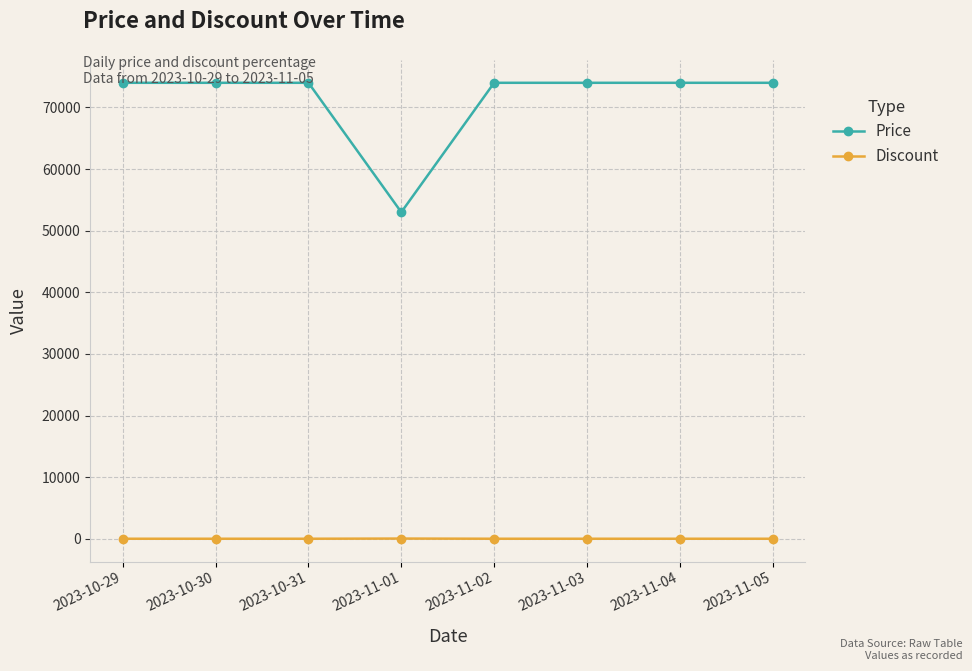

Which series has the largest total across all categories?

Price